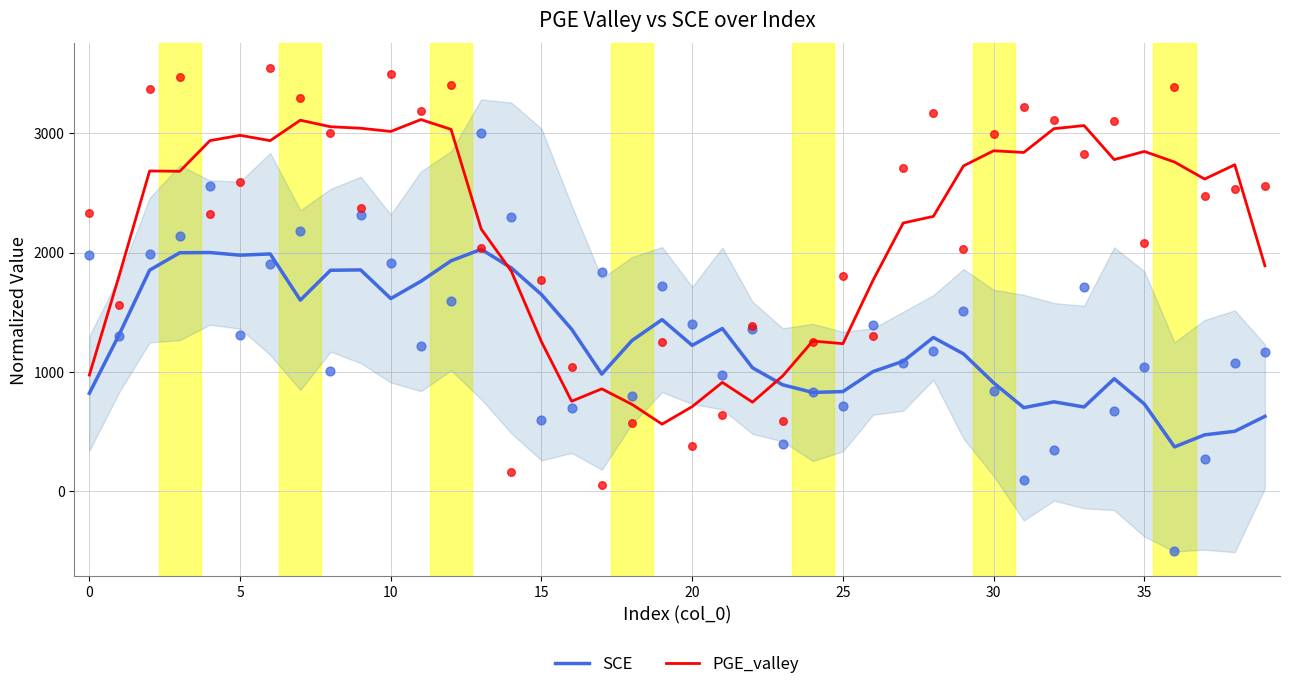

Which series has the largest Y range (max minus min)?

PGE_valley